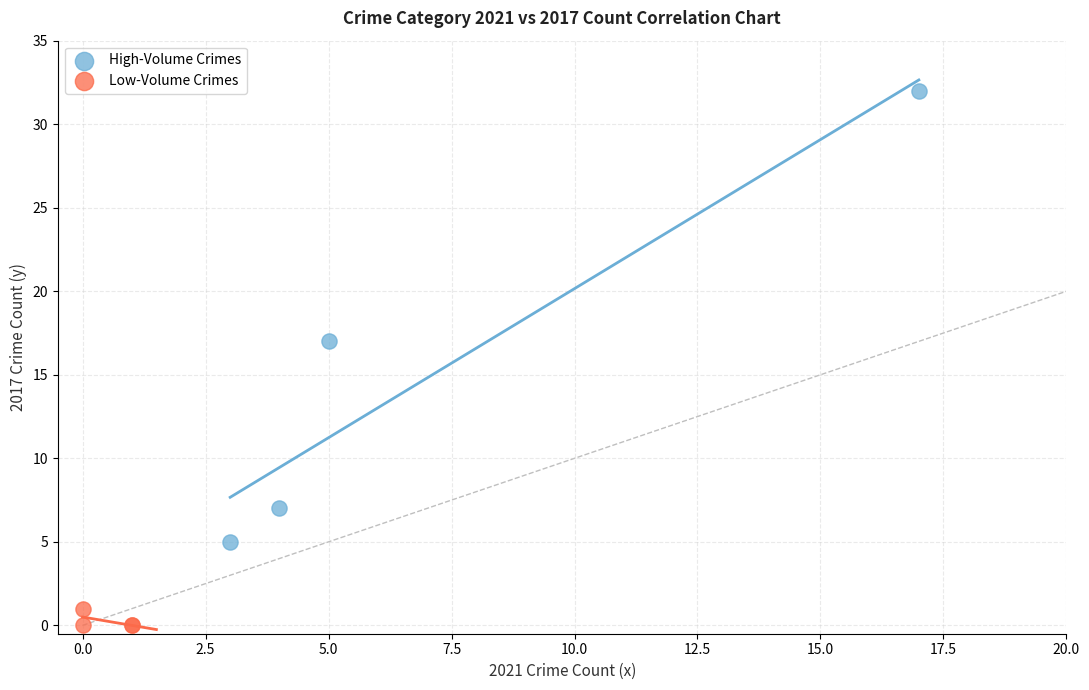

Which series has the widest spread of Y values?

High-Volume Crimes